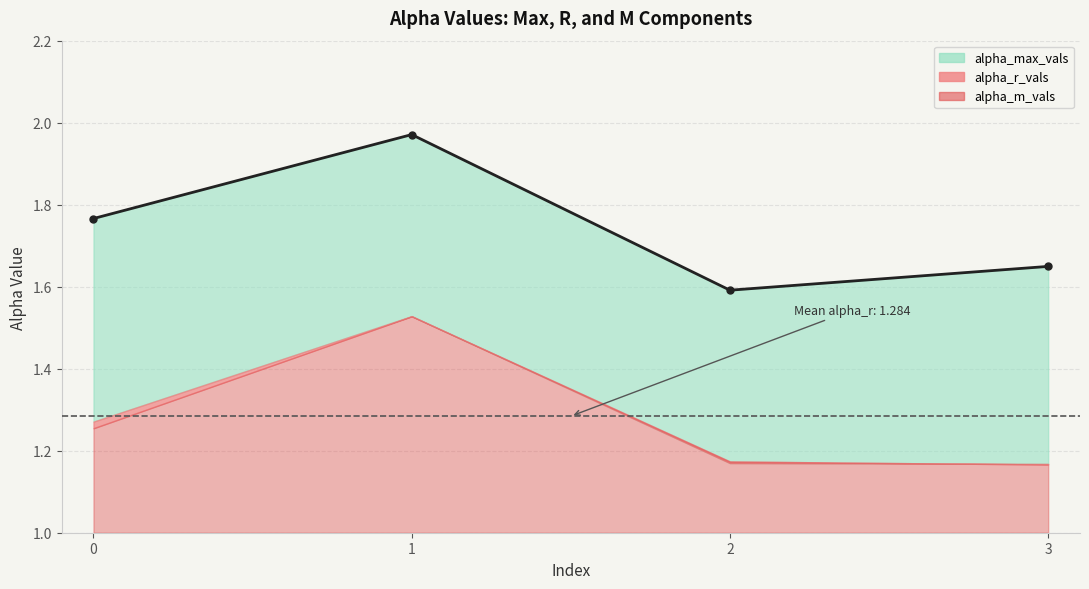

The alpha_max_vals series shows 1.6 at 3. True or false?

True